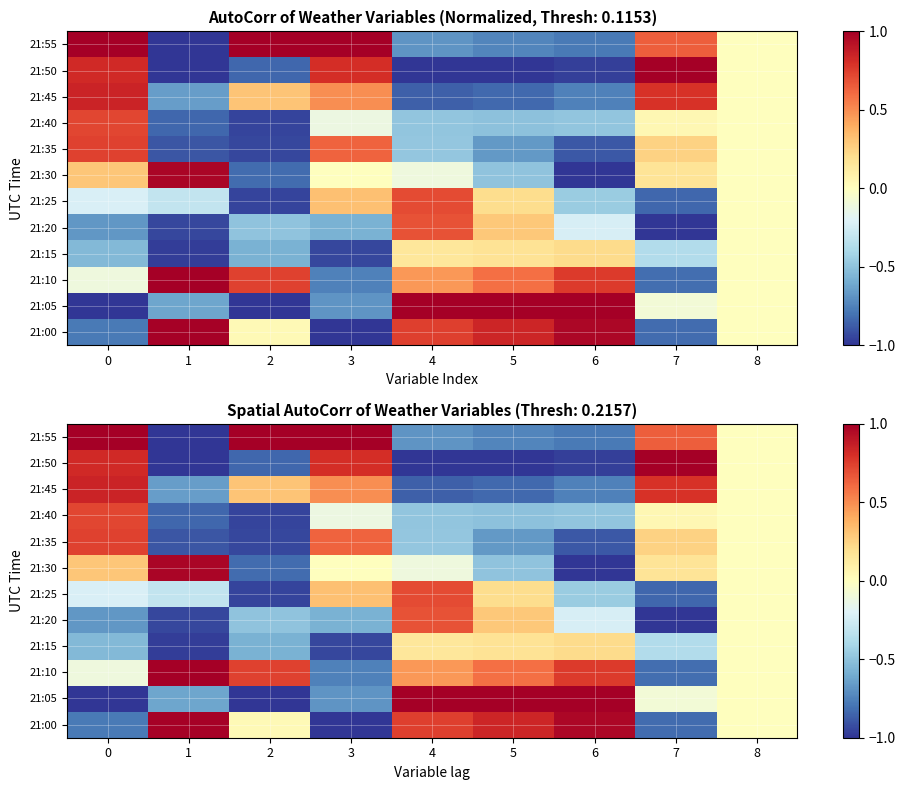

How many data points in 21:20 are less than 0?

6